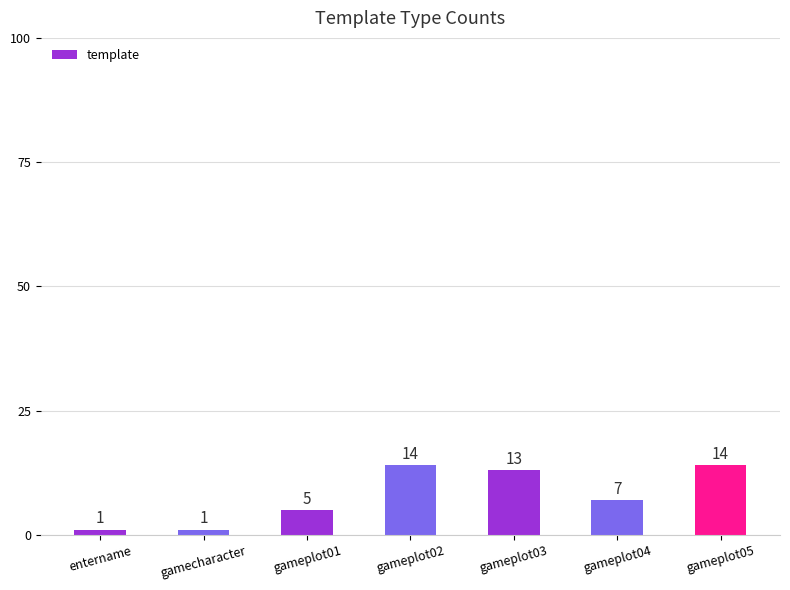

How many series are shown in this chart?

1